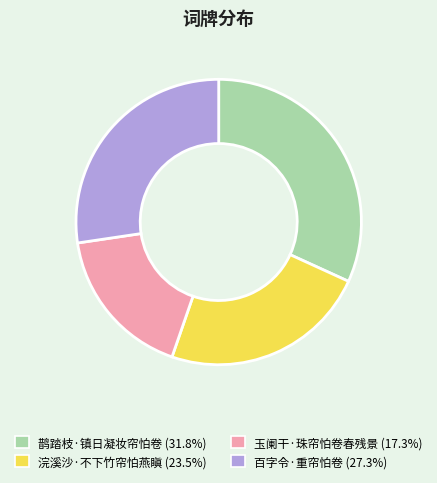

How many segments does this pie chart have?

4